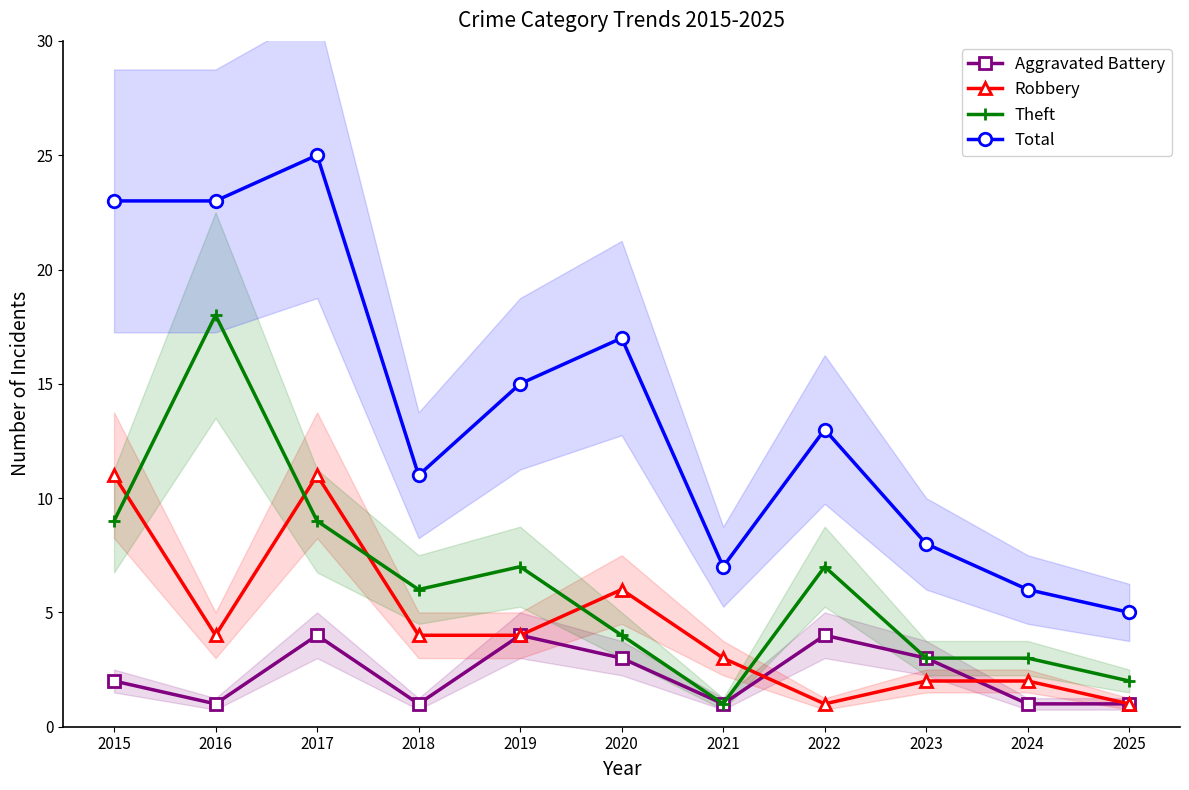

Reading right to left, what are all the values shown in this chart?

Aggravated Battery: 2025=1	2024=1	2023=3	2022=4	2021=1	2020=3	2019=4	2018=1	2017=4	2016=1	2015=2
Robbery: 2025=1	2024=2	2023=2	2022=1	2021=3	2020=6	2019=4	2018=4	2017=11	2016=4	2015=11
Theft: 2025=2	2024=3	2023=3	2022=7	2021=1	2020=4	2019=7	2018=6	2017=9	2016=18	2015=9
Total: 2025=5	2024=6	2023=8	2022=13	2021=7	2020=17	2019=15	2018=11	2017=25	2016=23	2015=23